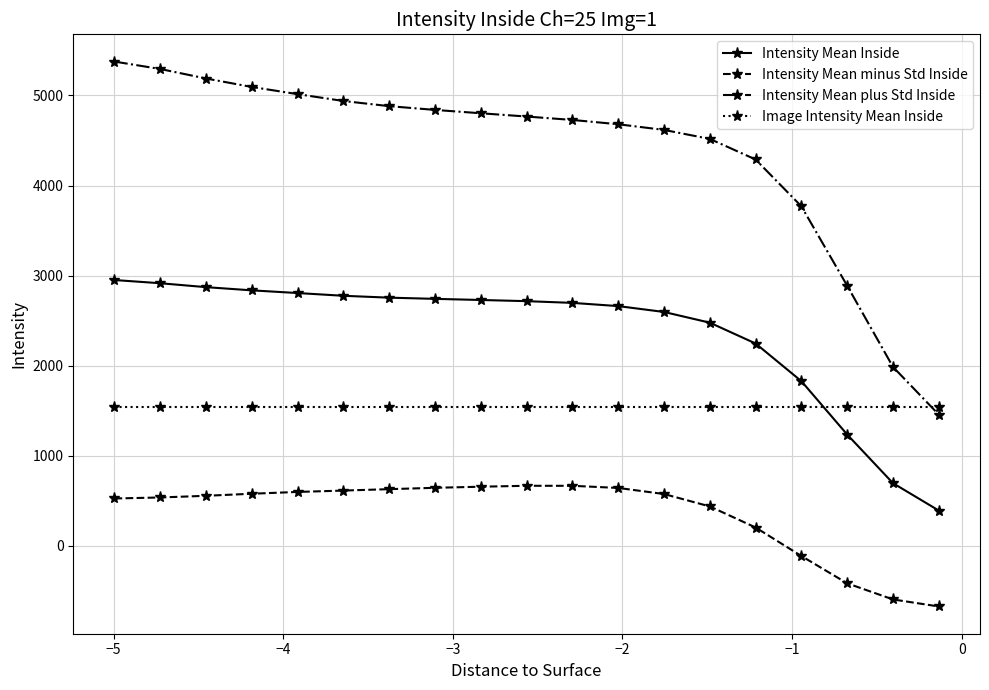

How many positive values does the Intensity Mean minus Std Inside series have?

15